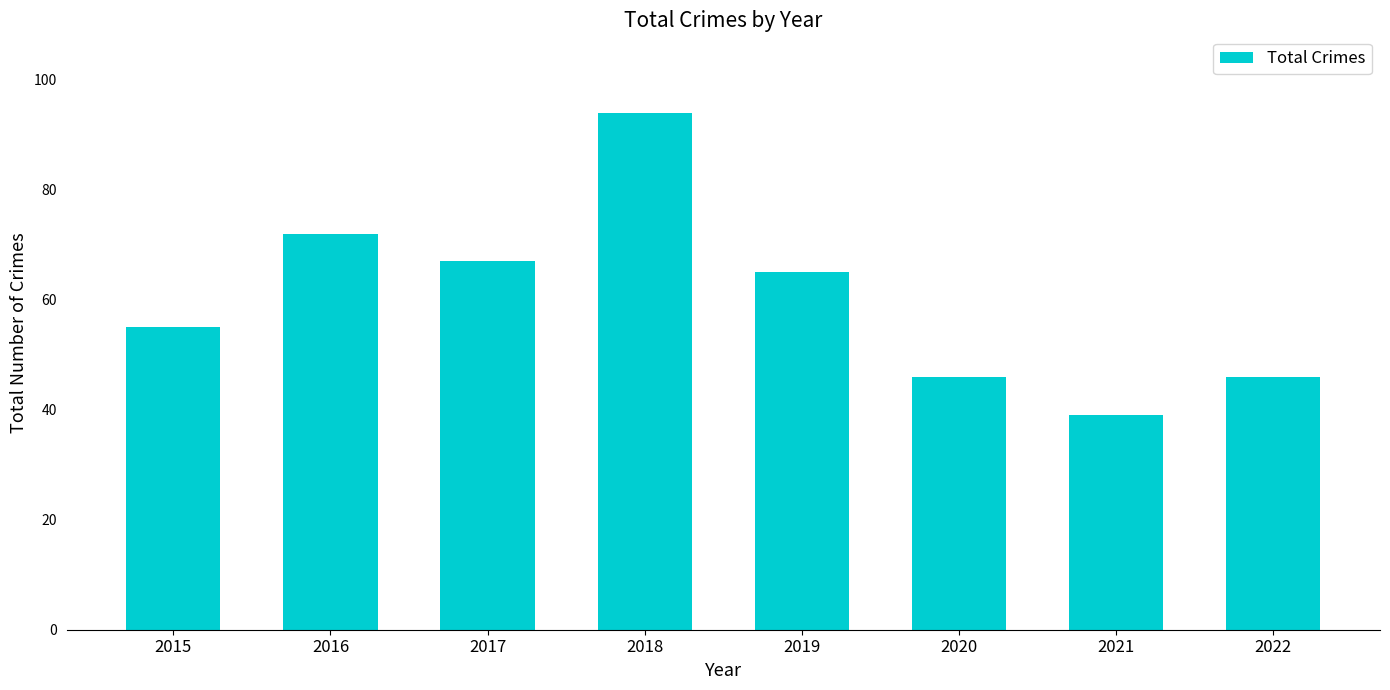

Reading left to right, extract all data points from this chart.

2015=55	2016=72	2017=67	2018=94	2019=65	2020=46	2021=39	2022=46